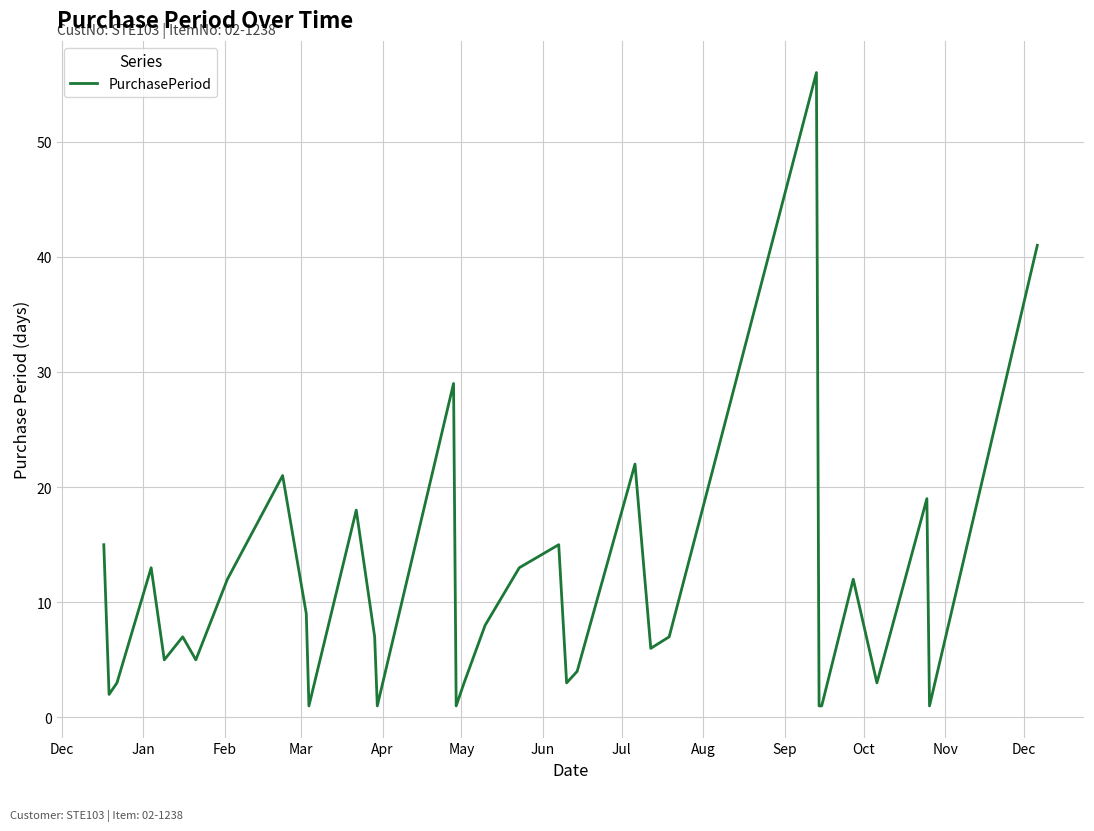

What is the maximum value shown in the chart?

56